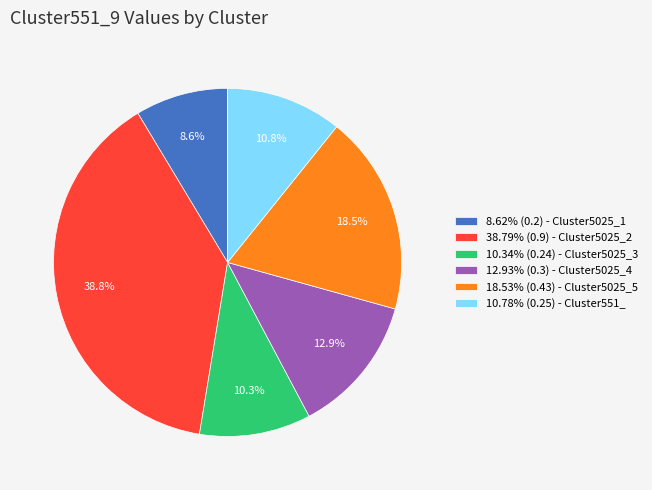

How many slices are in this pie chart?

6